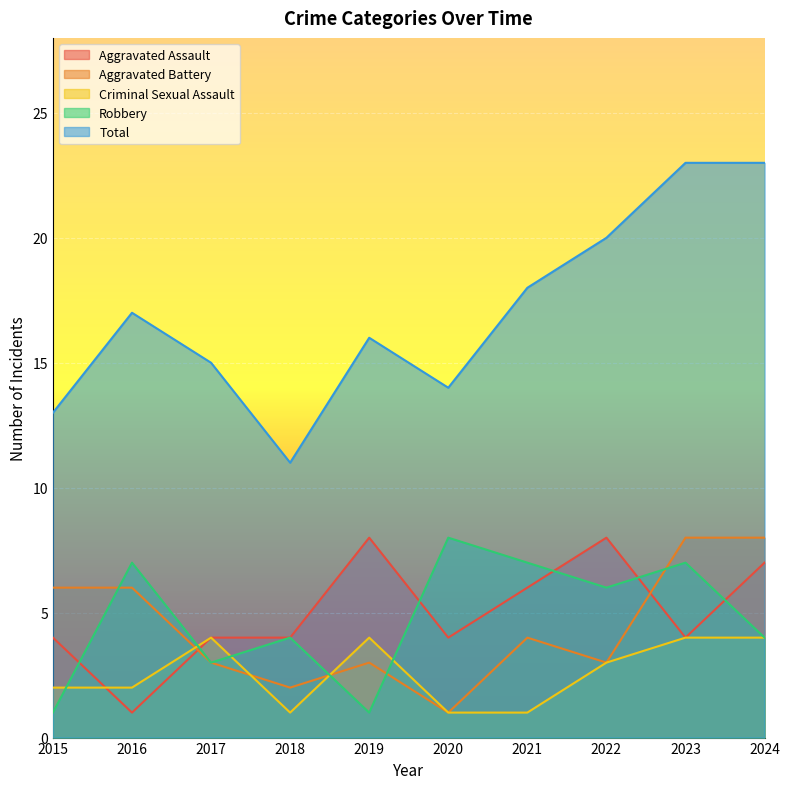

What is the minimum value shown in the chart?

1